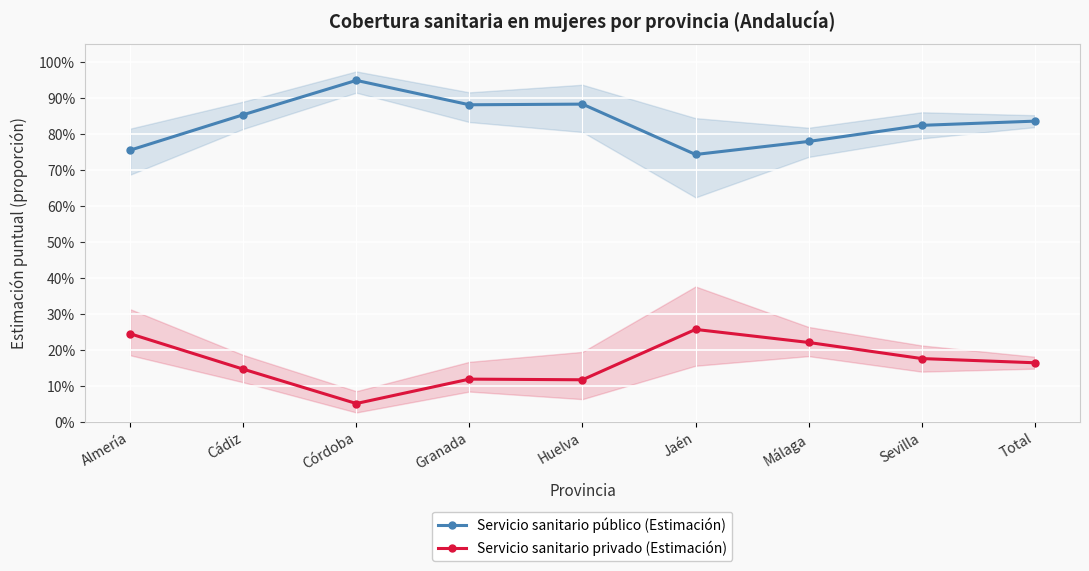

What is the label of the 4th point from the left?

Granada